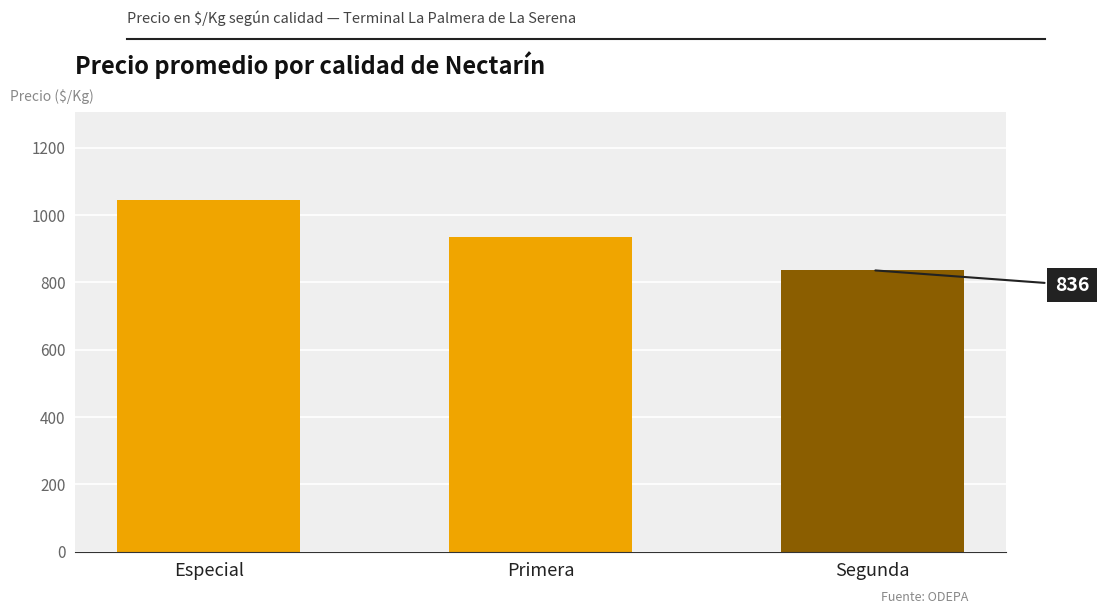

What is the label of the 1st bar from the left?

Especial